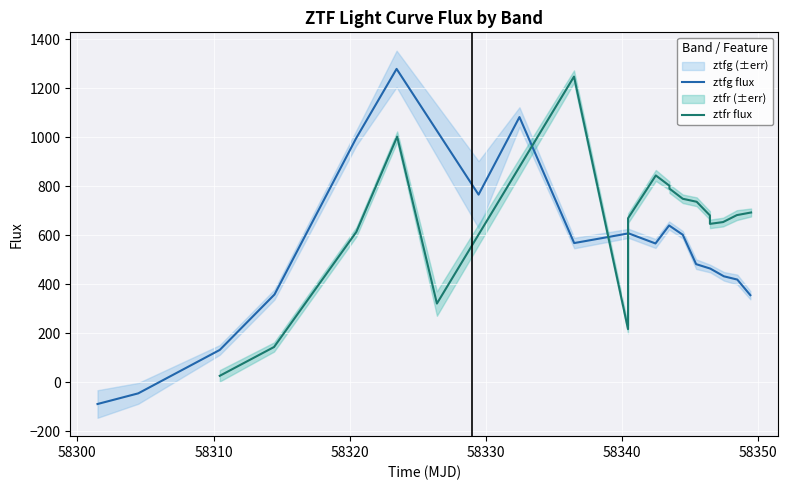

What is the maximum value for ztfg flux?

1279.2